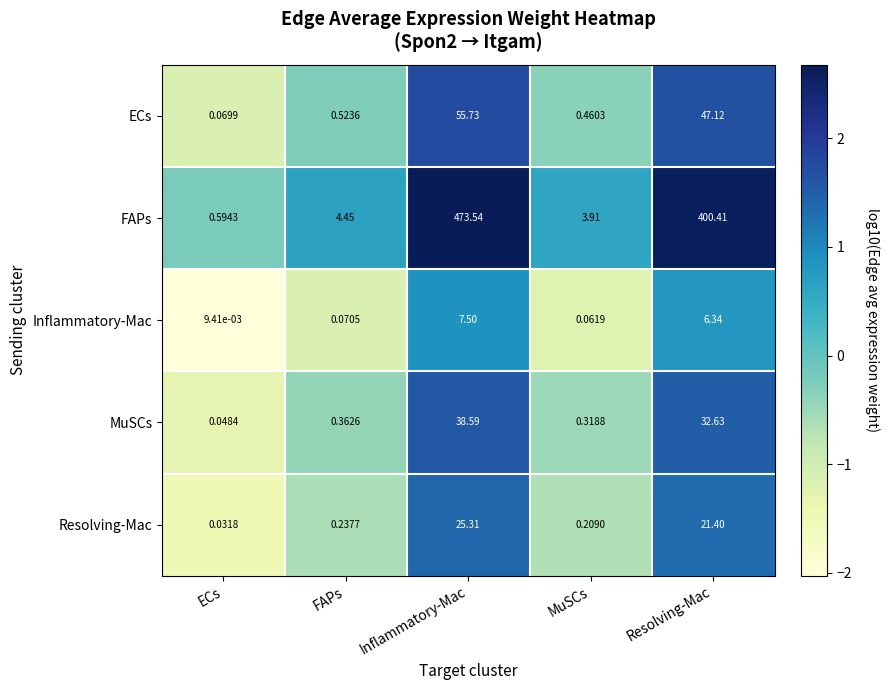

What is the spread (max minus min) of values at Inflammatory-Mac?

466.0